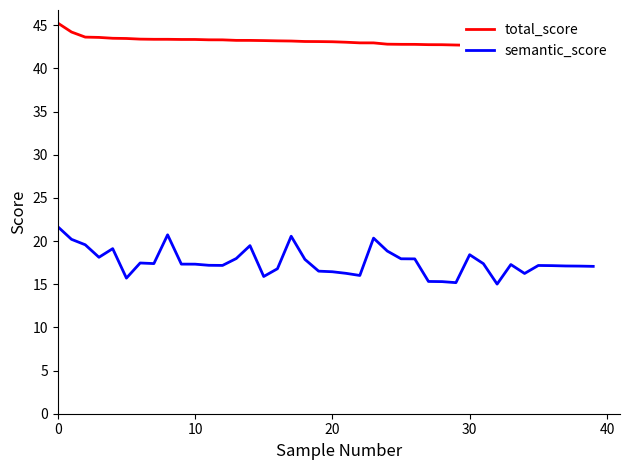

What is the label of the 5th point from the right?

35